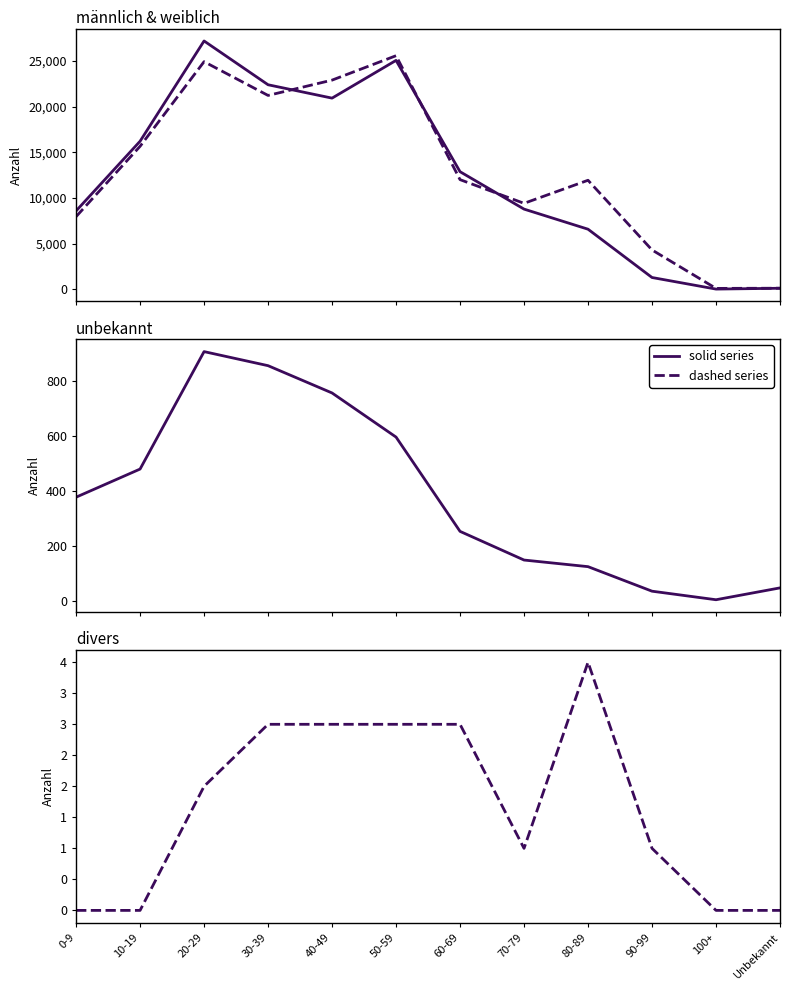

Is it true that männlich equals 2212 at 90-99?

False